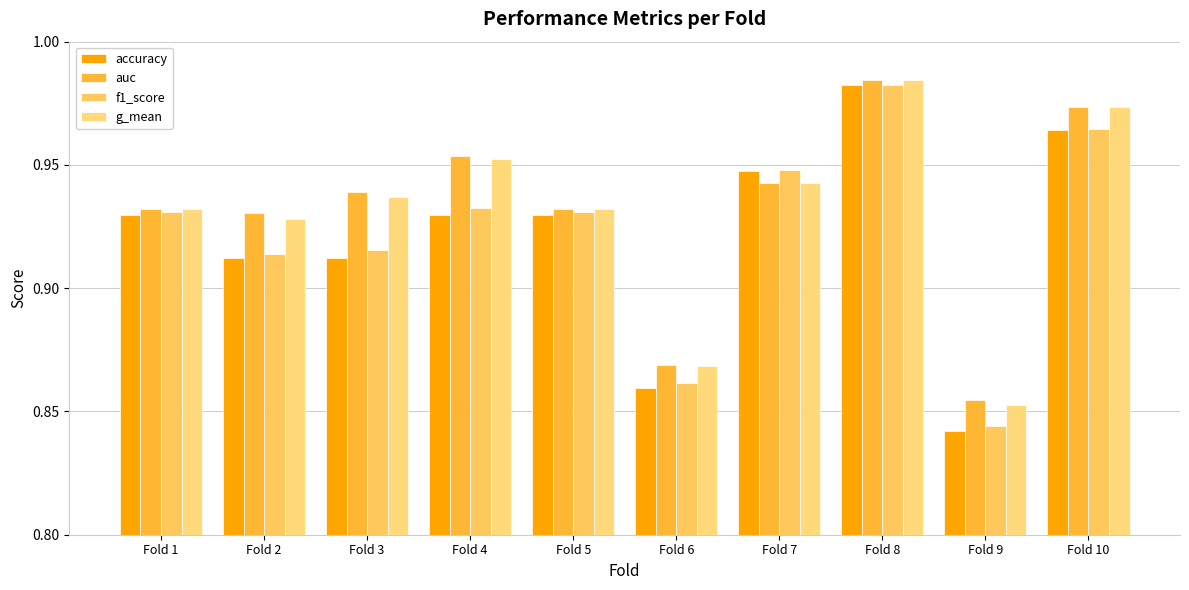

How many bars are there in each group?

4